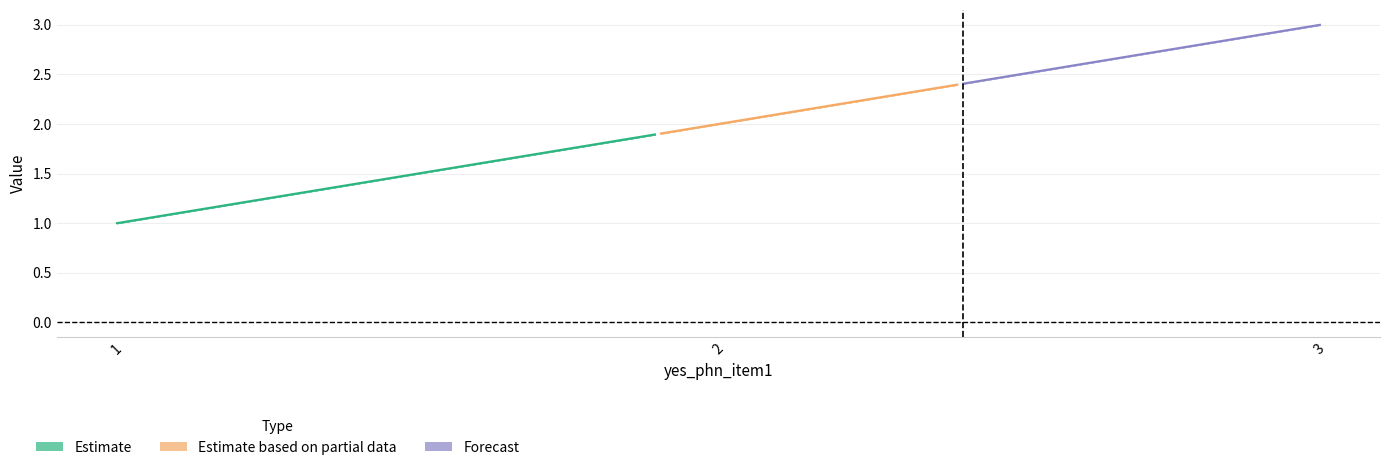

What is the sum of the yes_phn_item11 values at 2 and 1?

3